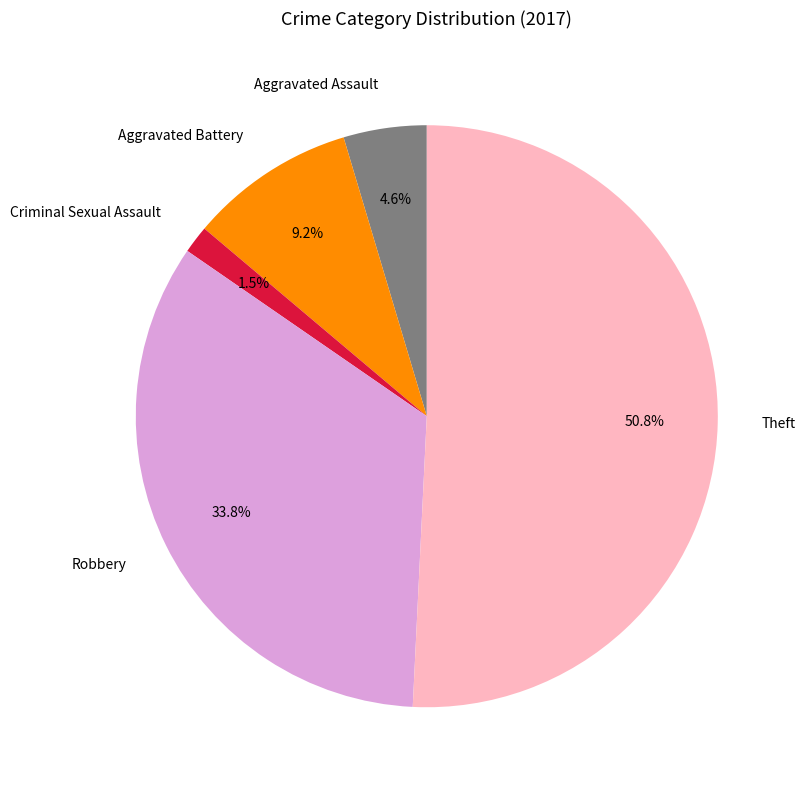

Rank the categories by value from lowest to highest.

Criminal Sexual Assault, Aggravated Assault, Aggravated Battery, Robbery, Theft